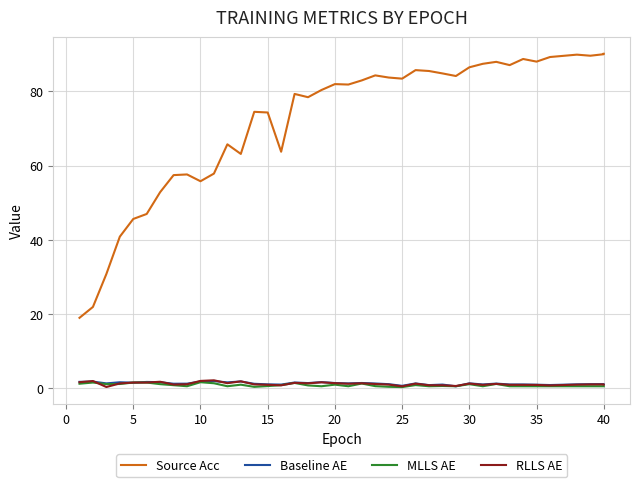

What is the difference between the maximum and second lowest values in the Baseline AE series?

1.3